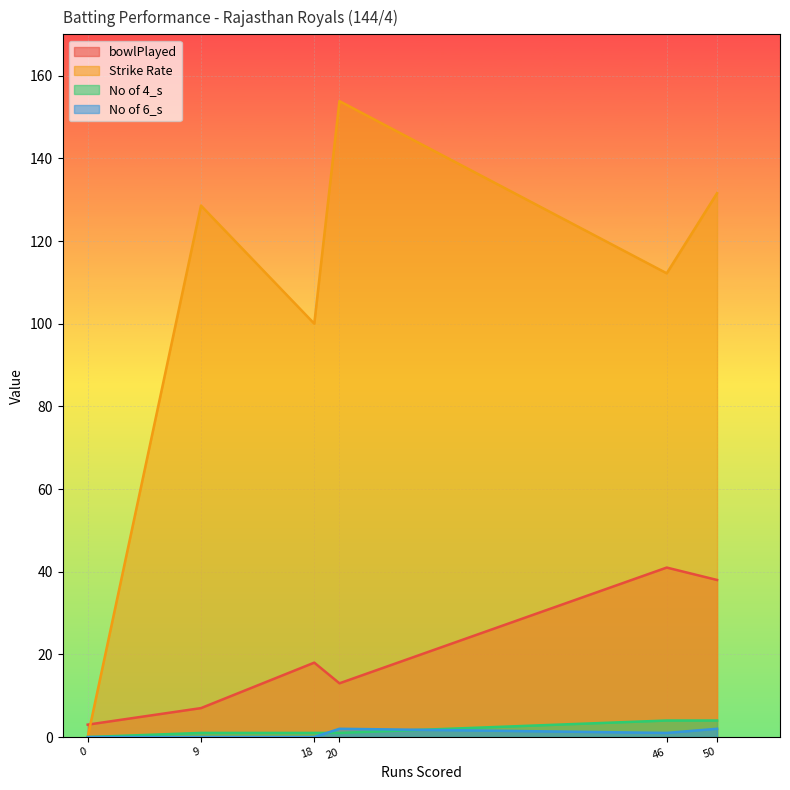

Is the value of Strike Rate at 18 greater than the value of bowlPlayed at 0?

Yes